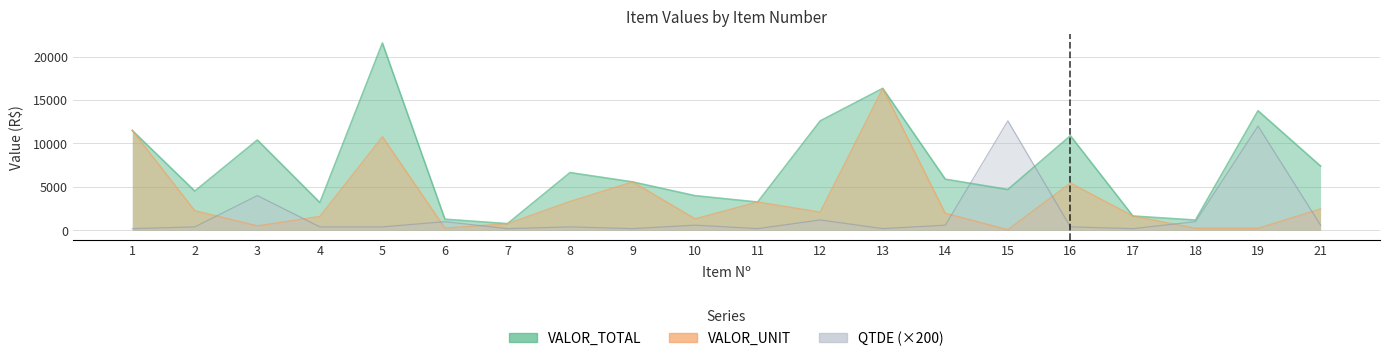

At which category does VALOR_UNIT reach its first local peak?

5